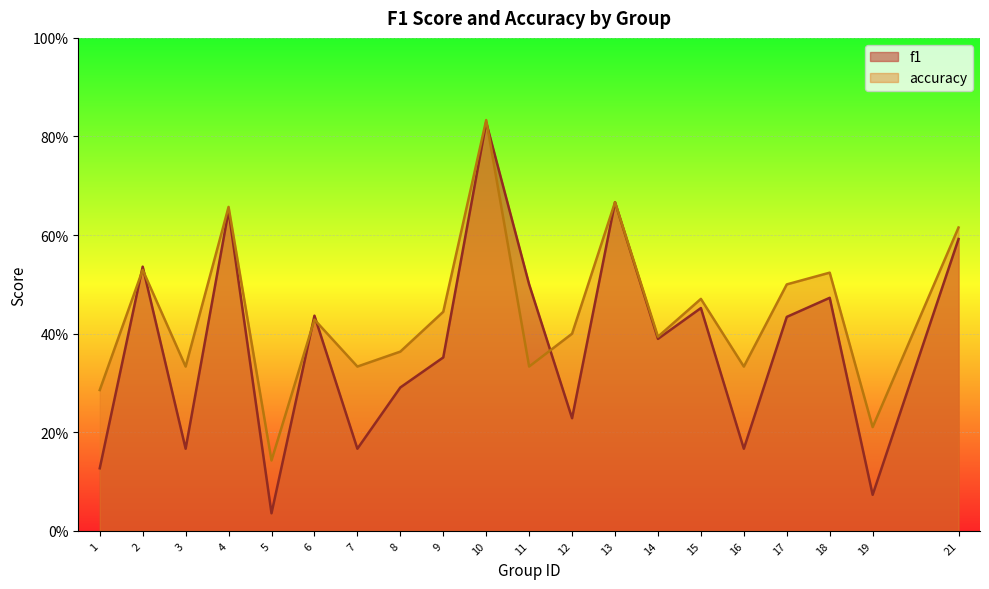

Reading left to right, list all the values displayed in this chart.

f1: 0.1	0.5	0.2	0.6	0.0	0.4	0.2	0.3	0.4	0.8	0.5	0.2	0.7	0.4	0.5	0.2	0.4	0.5	0.1	0.6
accuracy: 0.3	0.5	0.3	0.7	0.1	0.4	0.3	0.4	0.4	0.8	0.3	0.4	0.7	0.4	0.5	0.3	0.5	0.5	0.2	0.6